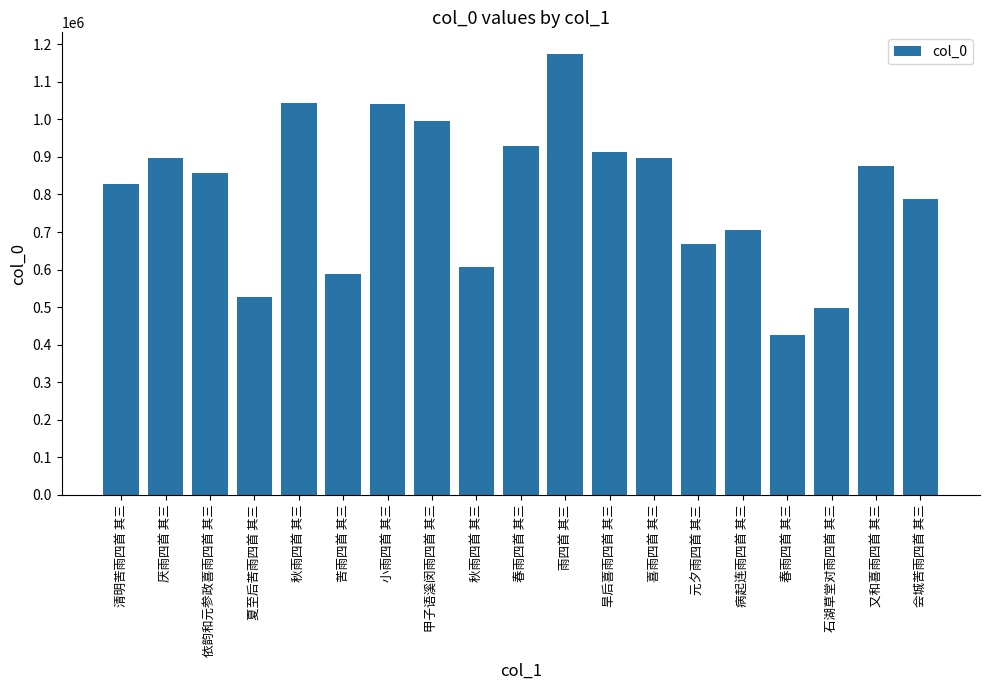

Reading left to right, extract all data points from this chart.

清明苦雨四首 其三=827441	厌雨四首 其三=897635	依韵和元参政喜雨四首 其三=857771	夏至后苦雨四首 其三=527172	秋雨四首 其三=1043318	苦雨四首 其三=588430	小雨四首 其三=1041812	甲子语溪闵雨四首 其三=994509	秋雨四首 其三=607325	春雨四首 其三=929387	雨四首 其三=1173059	旱后喜雨四首 其三=912692	喜雨四首 其三=898149	元夕雨四首 其三=668070	病起连雨四首 其三=706575	春雨四首 其三=426116	石湖草堂对雨四首 其三=497442	又和喜雨四首 其三=876160	会城苦雨四首 其三=786875